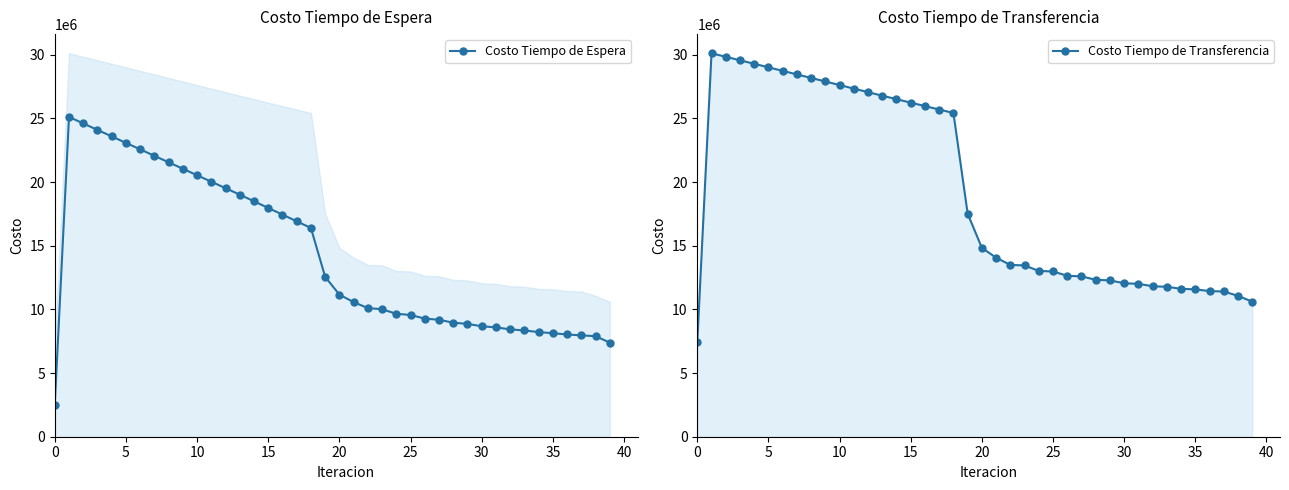

At how many categories does at least one series exceed 5515668?

40